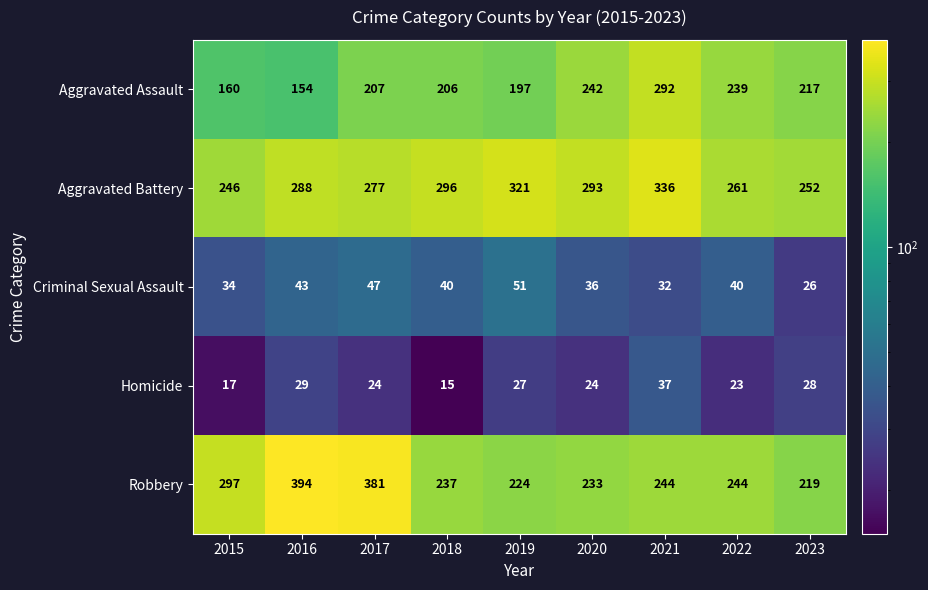

What is the difference between the Criminal Sexual Assault values at 2015 and 2016?

9